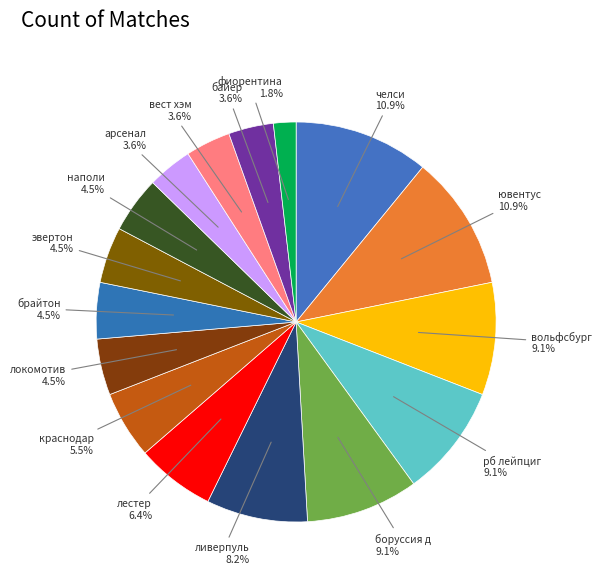

How many segments does this pie chart have?

16